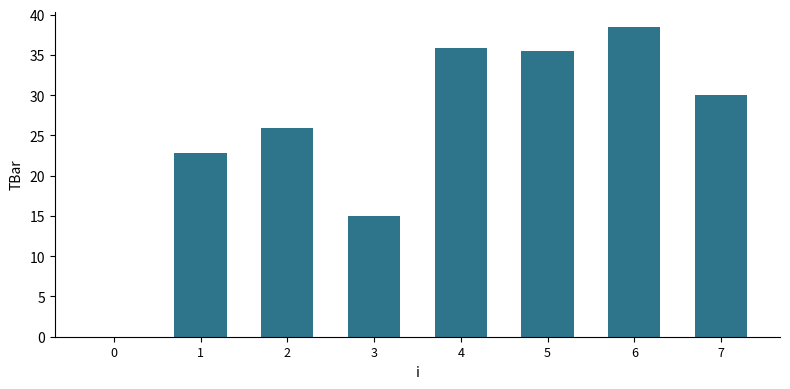

What is the sum of all values?

203.4